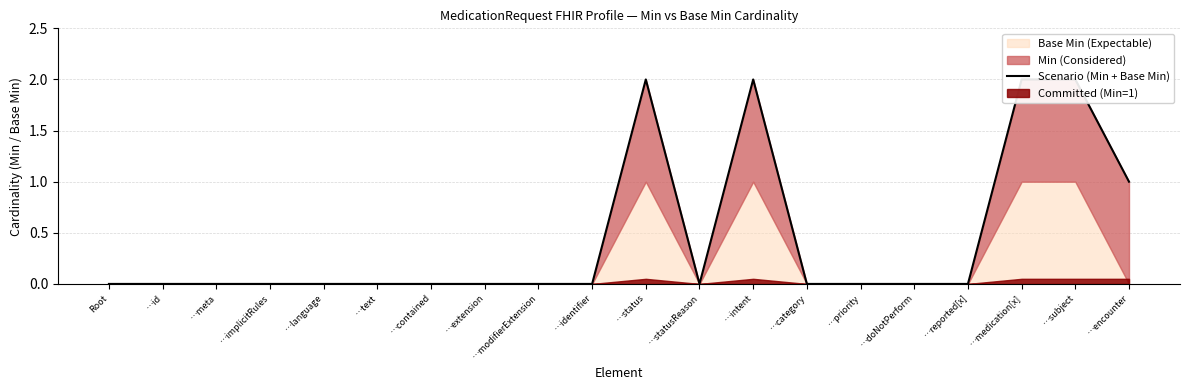

Which category has the lowest value across all series?

Root